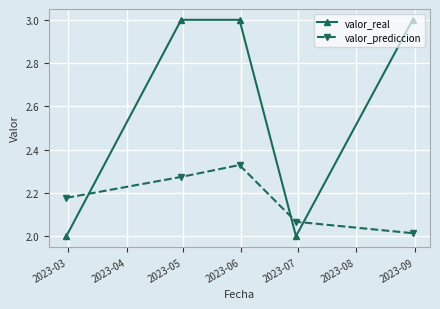

Does the chart have visible grid lines?

Yes